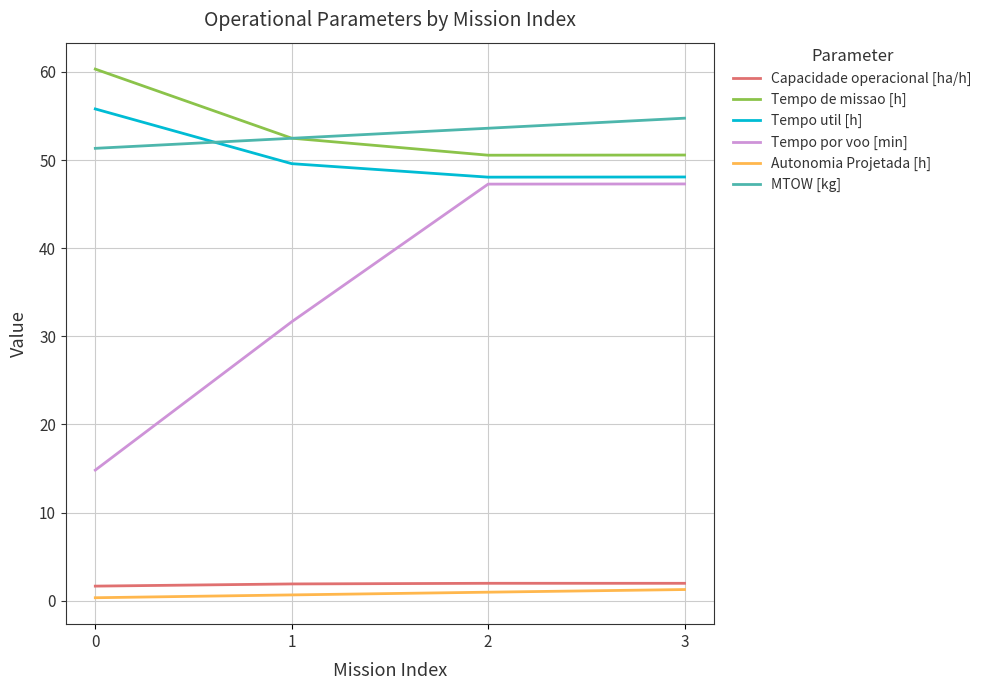

What is the approximate value of MTOW [kg] at 3?

54.8